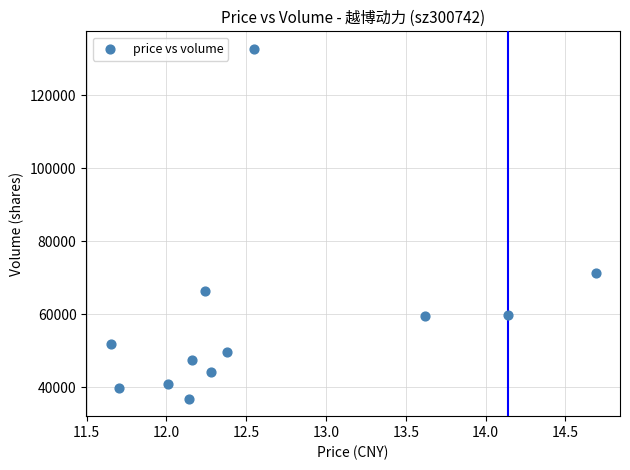

What Y value in the scatter plot is closest to 84833?

71407